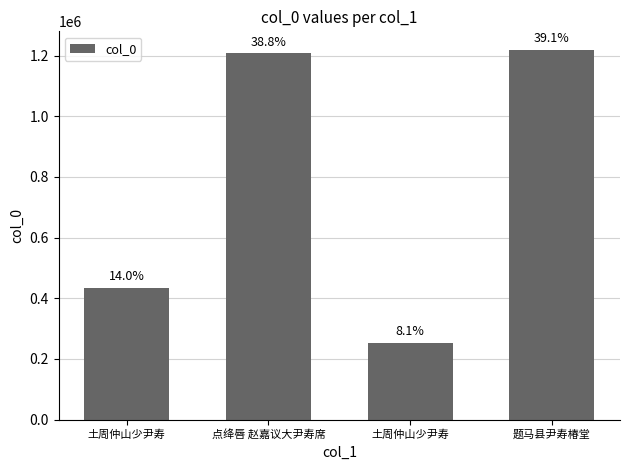

What is the value of the 1st bar from the left?

434721